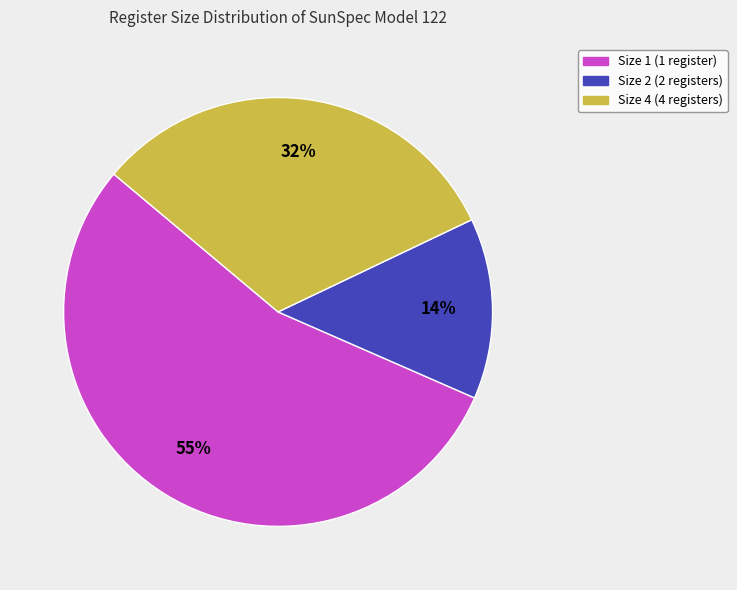

Rank the categories by value from highest to lowest.

Size 1, Size 4, Size 2